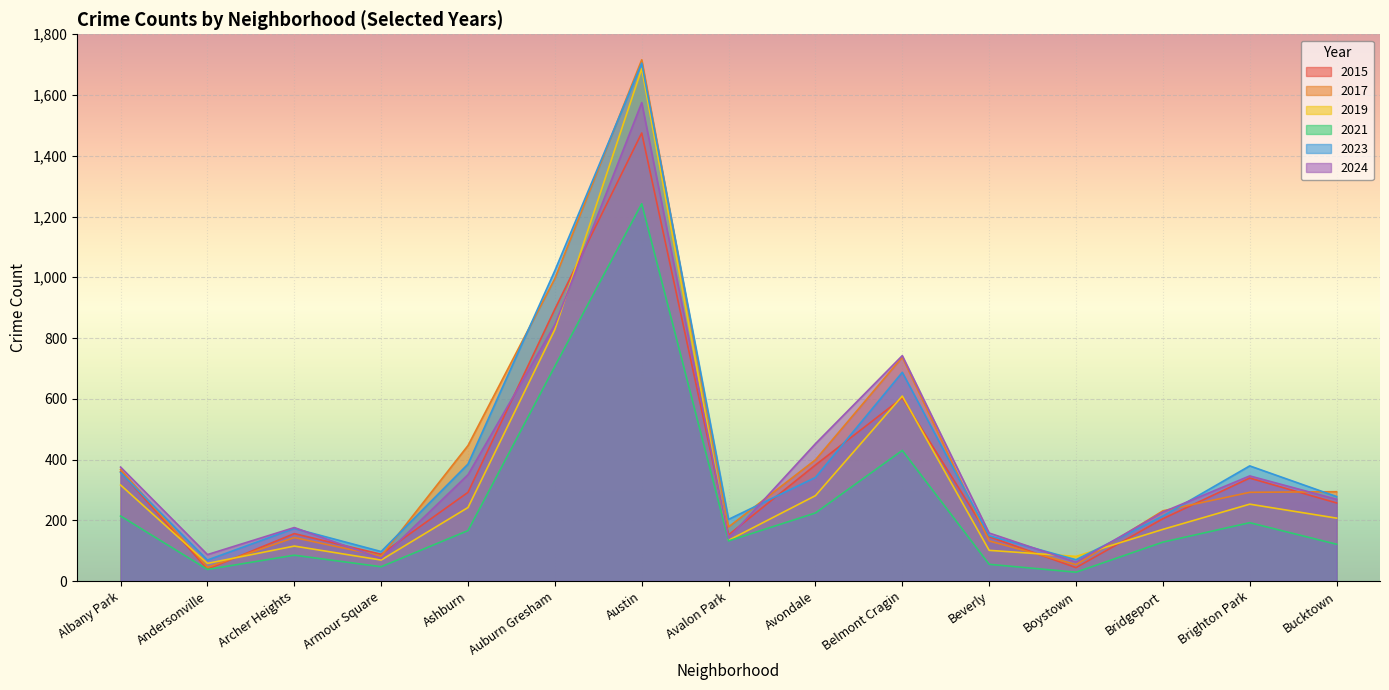

Does the chart display data point markers on the line(s)?

No